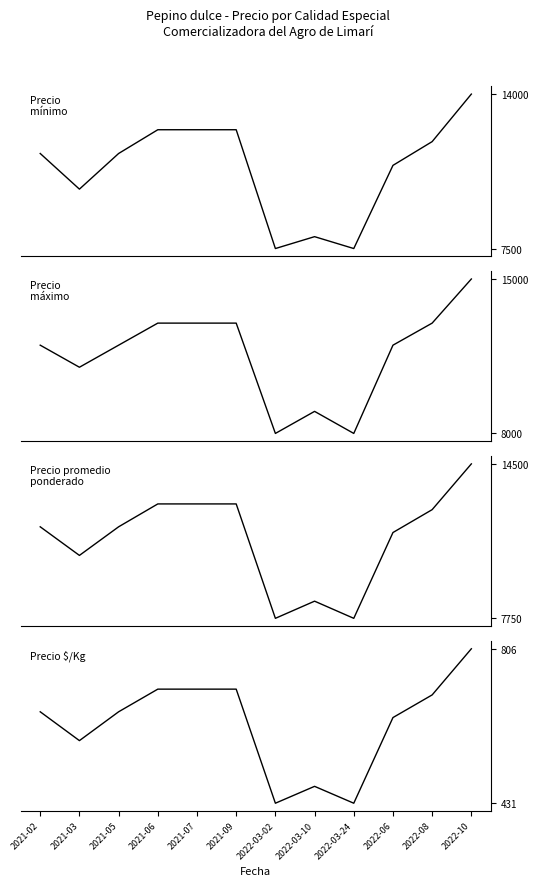

At which label is Precio promedio ponderado closest to 11125?

2022-06